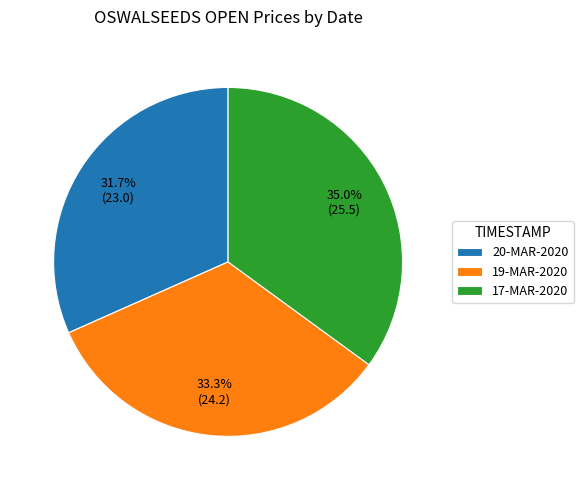

Do 19-MAR-2020 and 20-MAR-2020 together represent more than half of the pie?

Yes